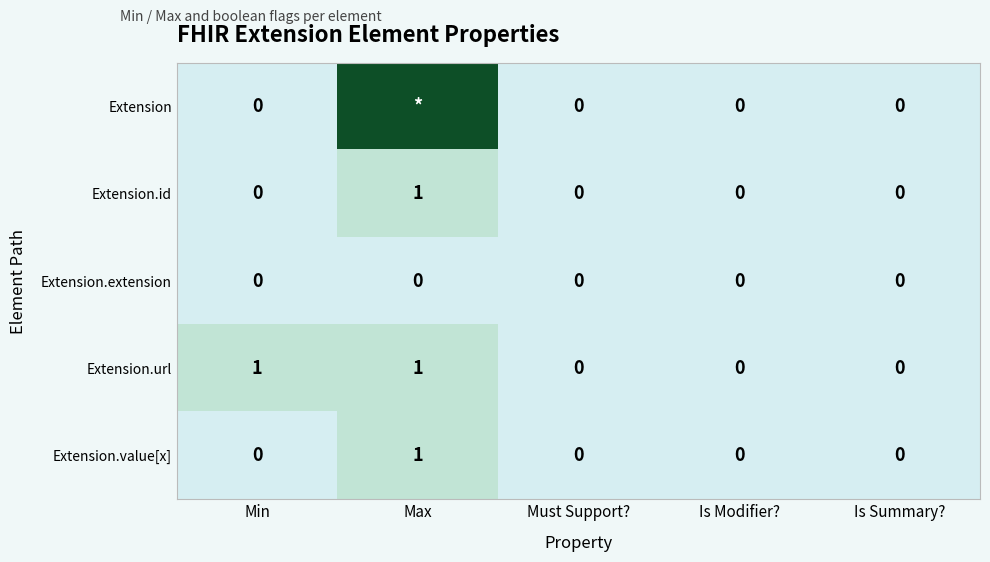

What is the difference between the maximum and minimum values in the Extension.value[x] series?

1